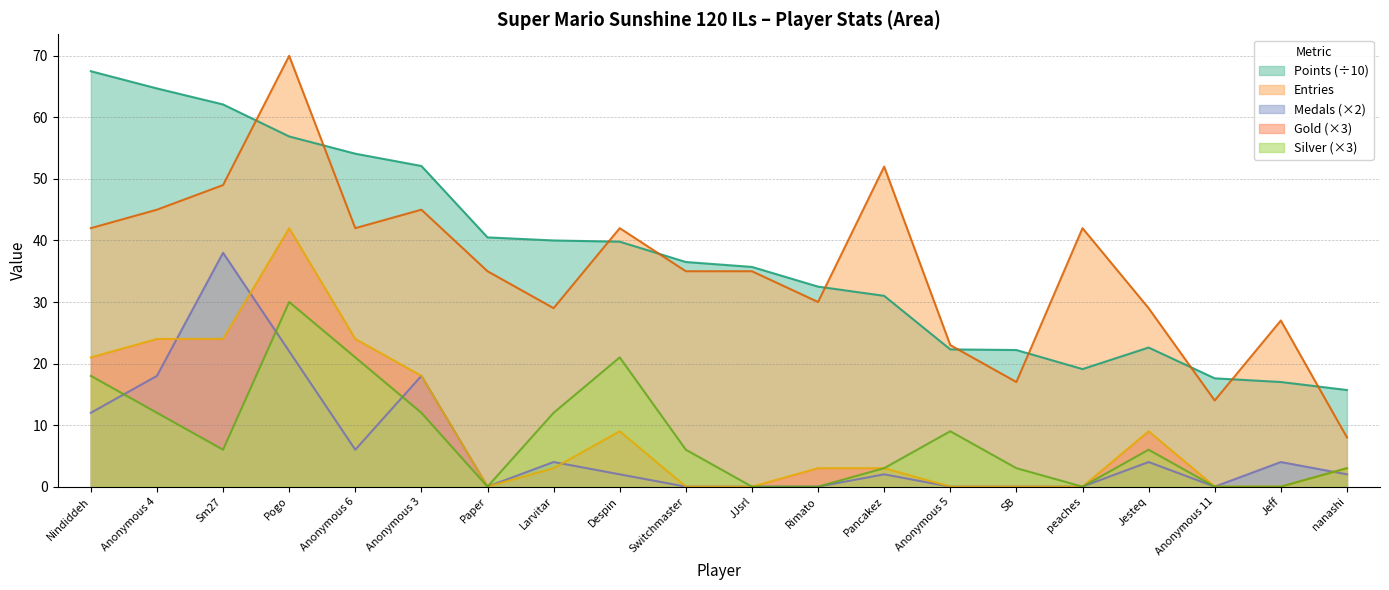

At how many categories does at least one series exceed 44?

7